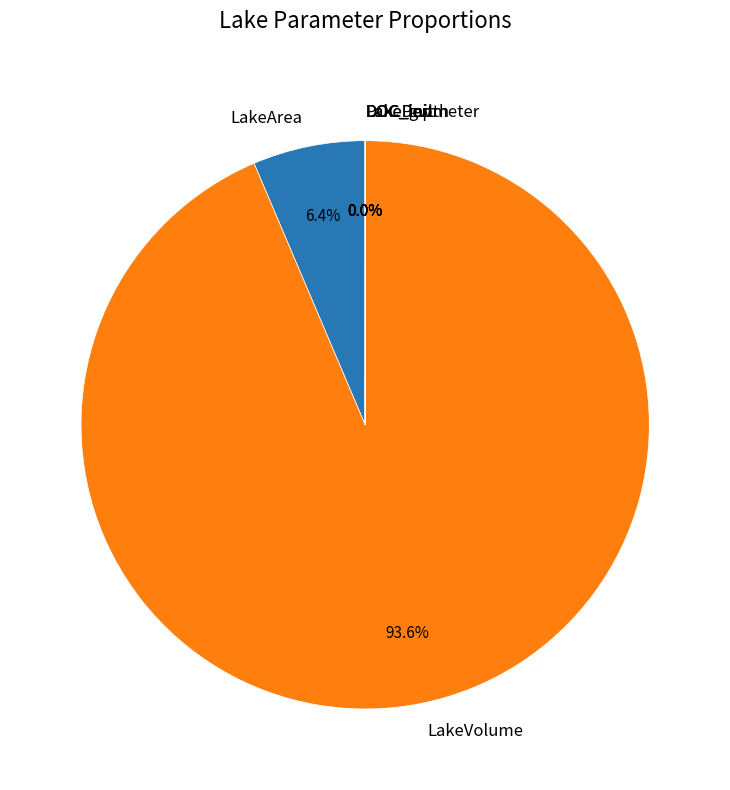

Which slice is the largest?

LakeVolume